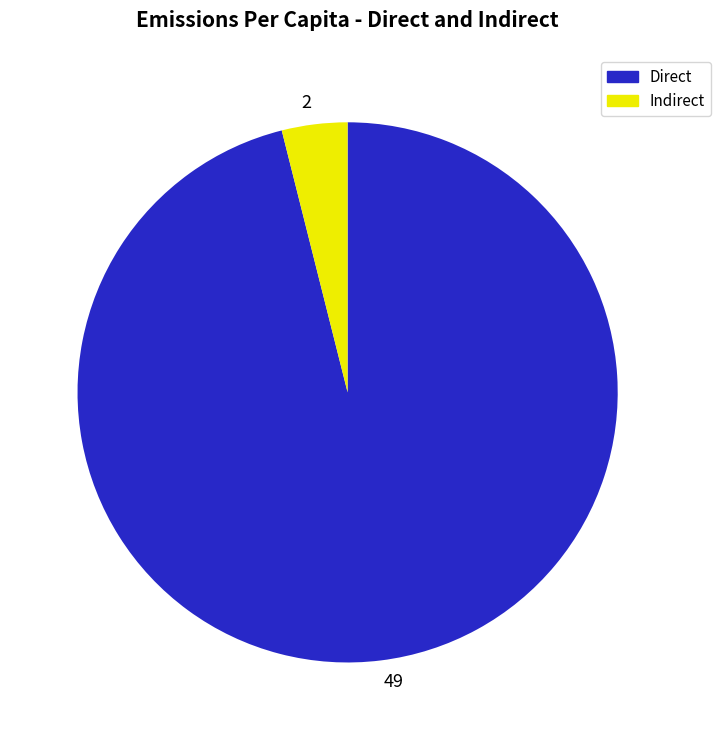

The 49 slice represents 90% of the pie. True or false?

False